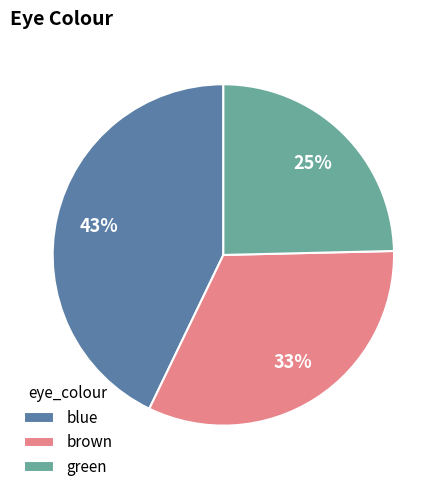

What is the ratio of the value at blue to the value at green?

1.7